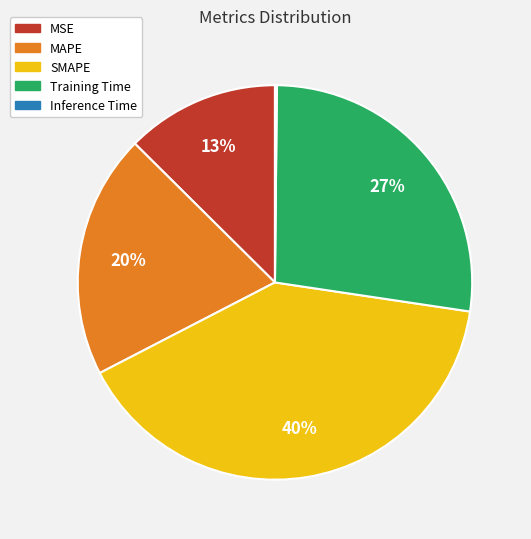

What is the largest slice in the pie chart?

SMAPE